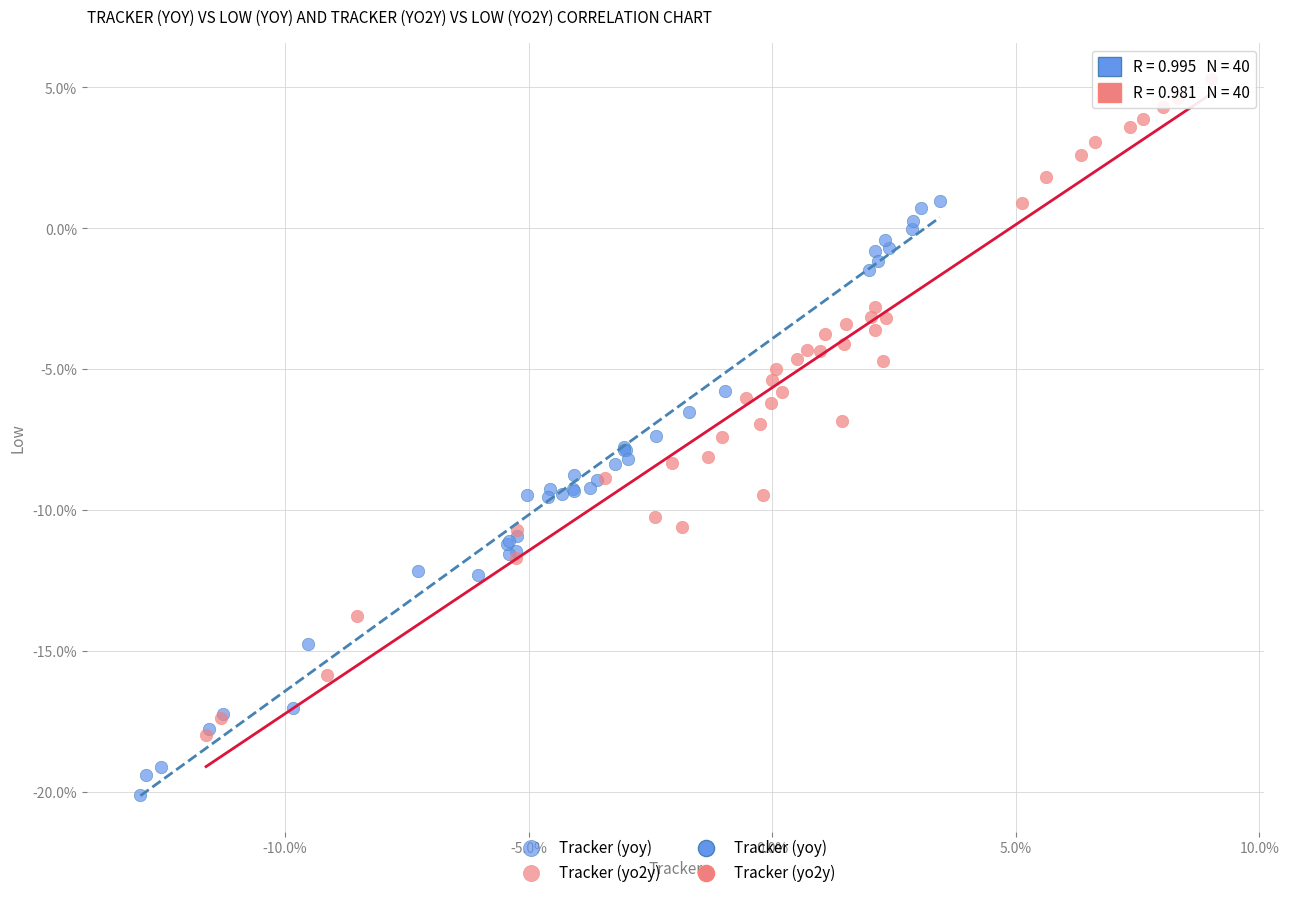

Which series contains the lowest Y value?

Tracker (yoy)